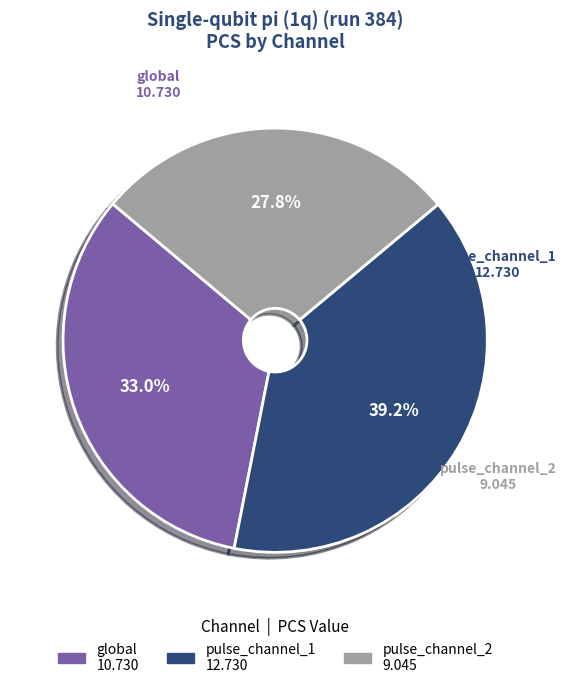

True or false: pulse_channel_2 accounts for 28% of the total.

True